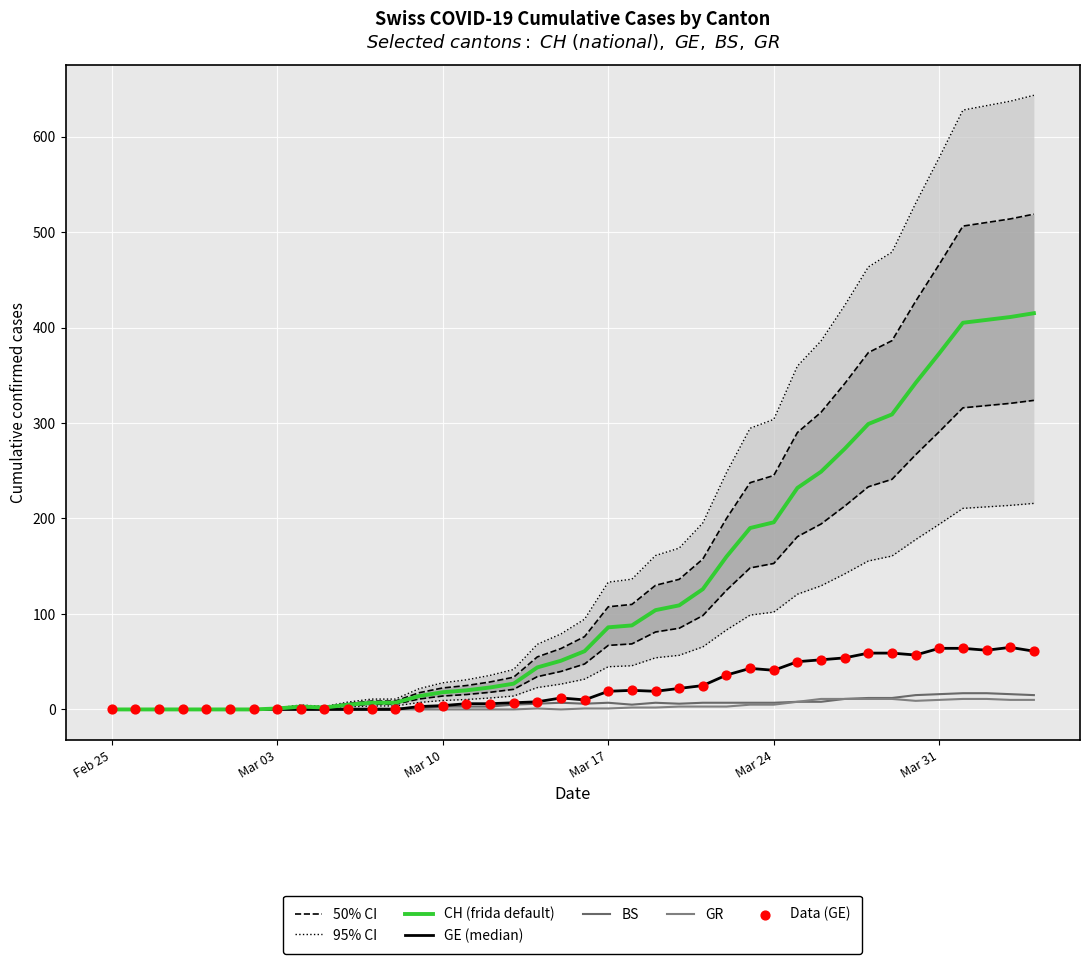

Which series reaches the maximum Y coordinate?

CH